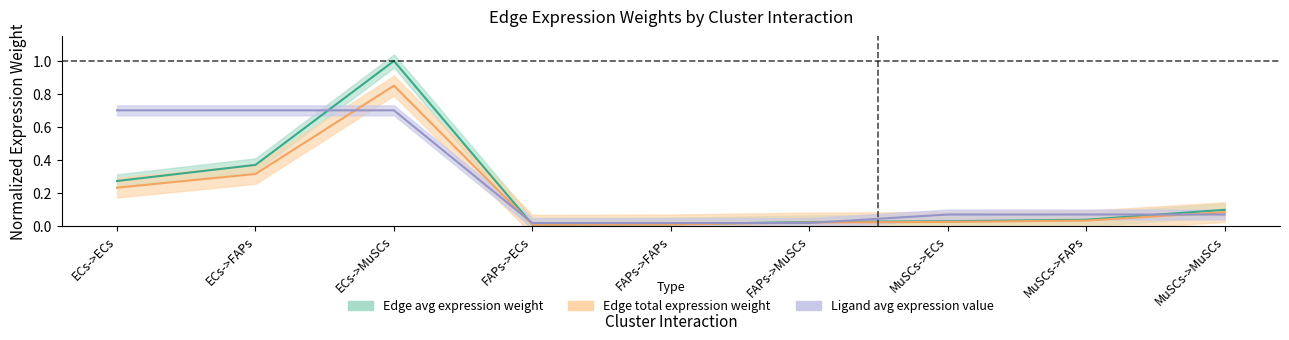

At how many categories does at least one series exceed 0?

9